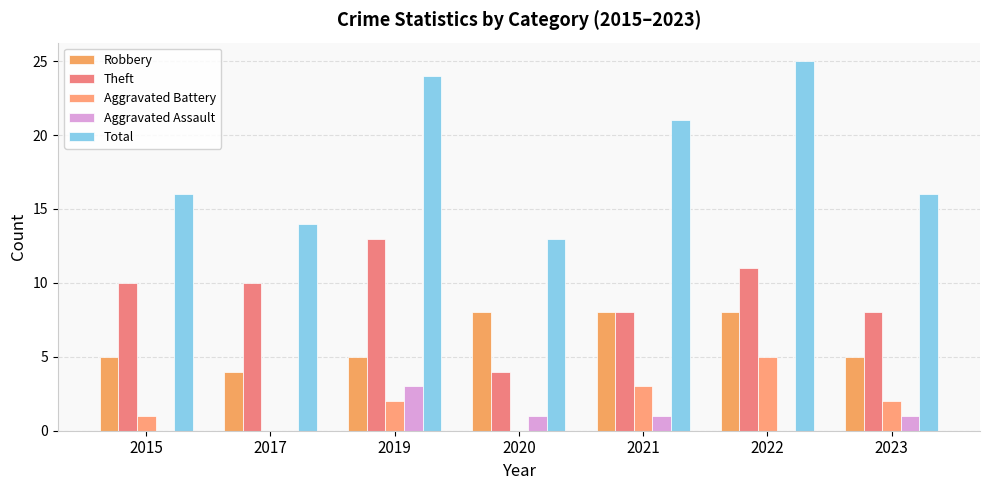

Reading right to left, list all the values displayed in this chart.

Robbery: 5	8	8	8	5	4	5
Theft: 8	11	8	4	13	10	10
Aggravated Battery: 2	5	3	0	2	0	1
Aggravated Assault: 1	0	1	1	3	0	0
Total: 16	25	21	13	24	14	16